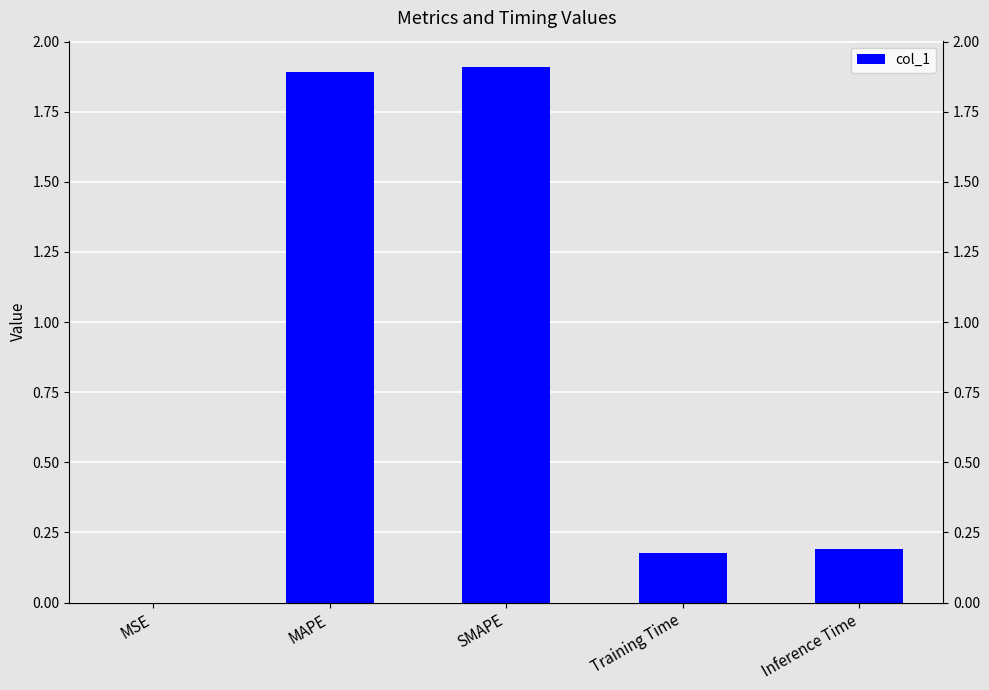

What is the change in value from MAPE to Training Time?

-1.7